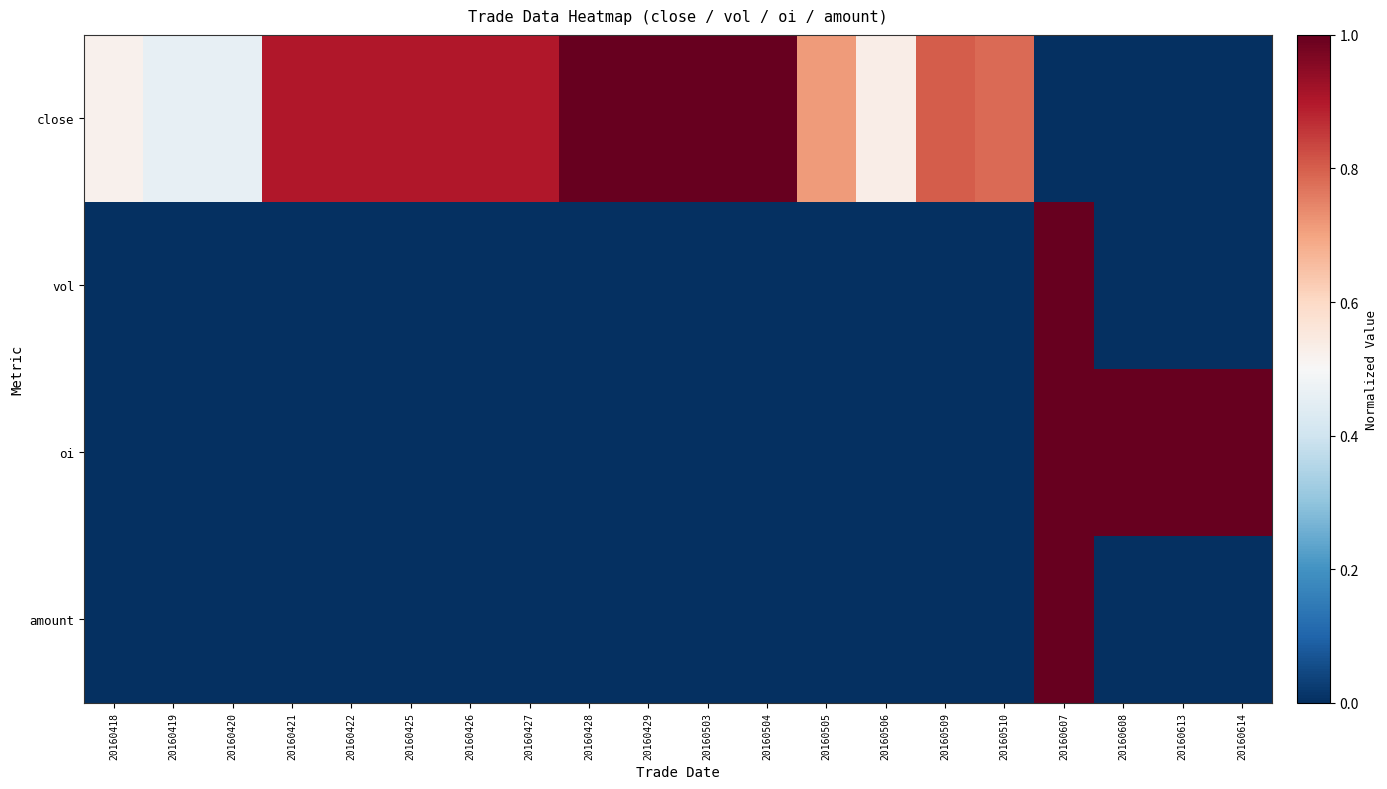

Which has a higher value, 20160422 or 20160506?

20160422